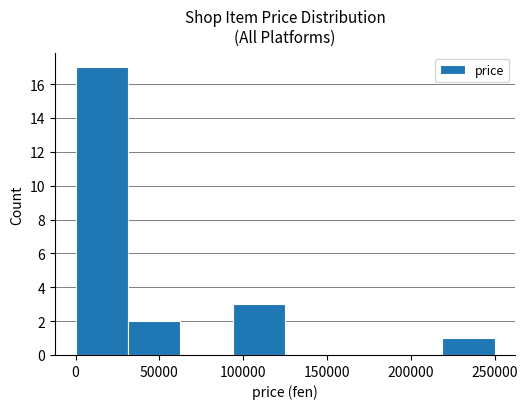

Which range on the x-axis has the tallest bar?

0 to 30000